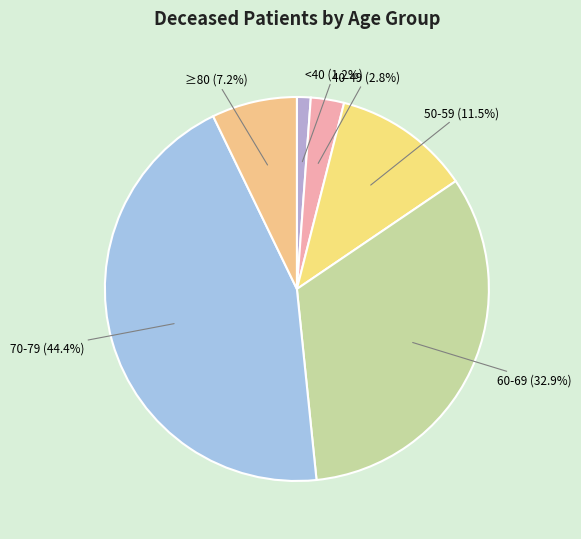

How many slices are in this pie chart?

6